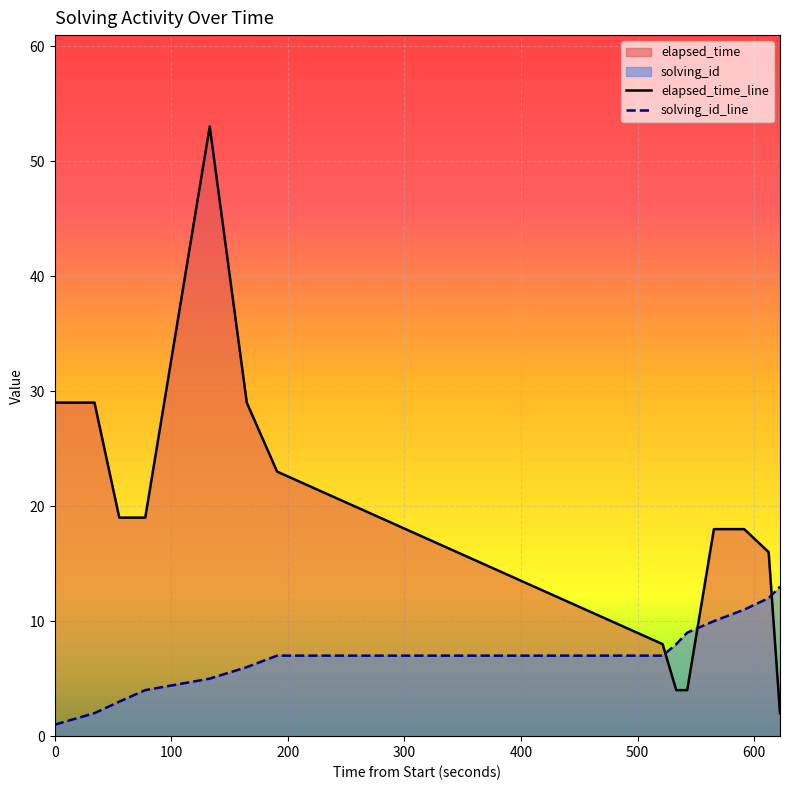

Which series has the widest spread of values?

elapsed_time_line